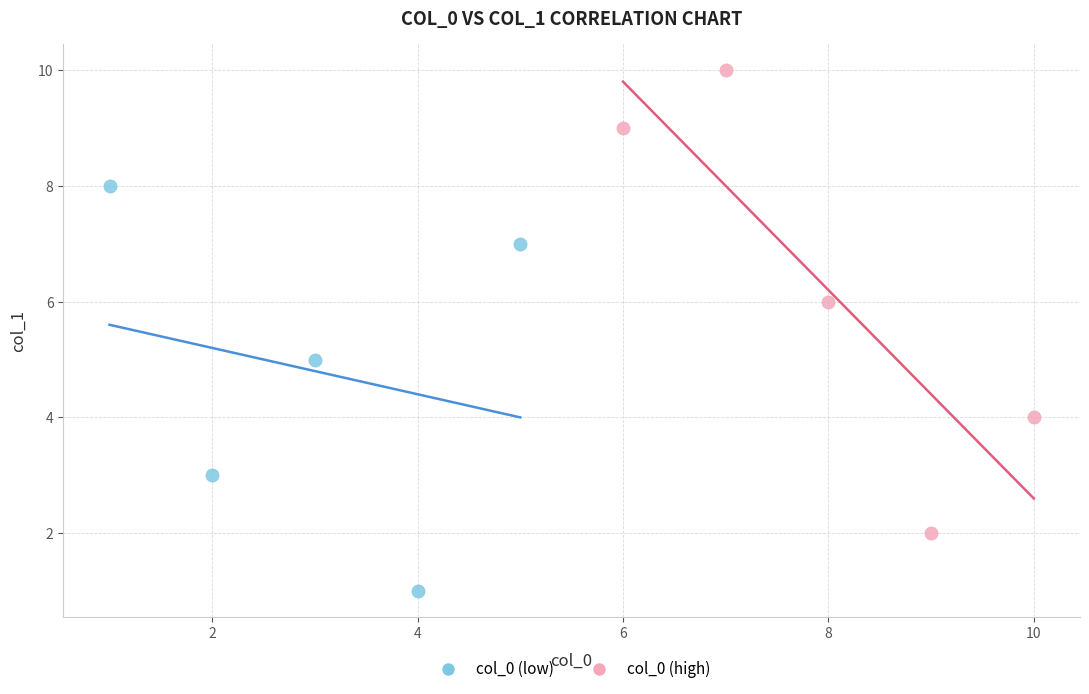

Which series has the widest spread of Y values?

col_0 (high)